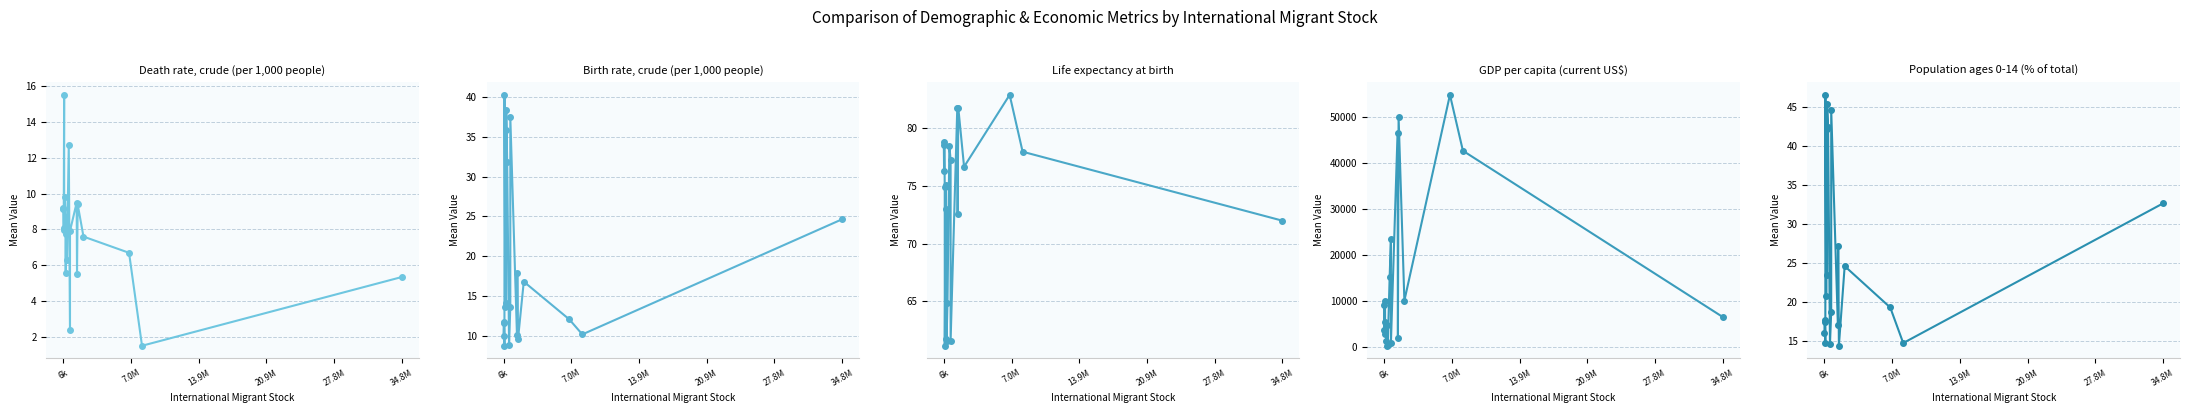

In GDP per capita (current US$), how many points are higher than both neighbors (excluding endpoints)?

7